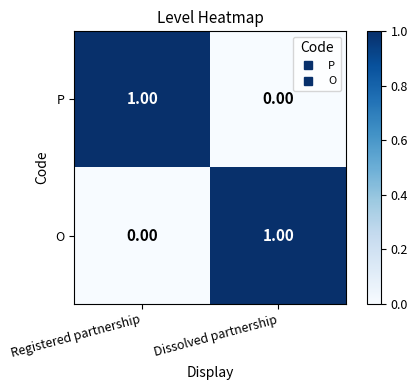

Which category has the highest value in the O series?

Dissolved partnership